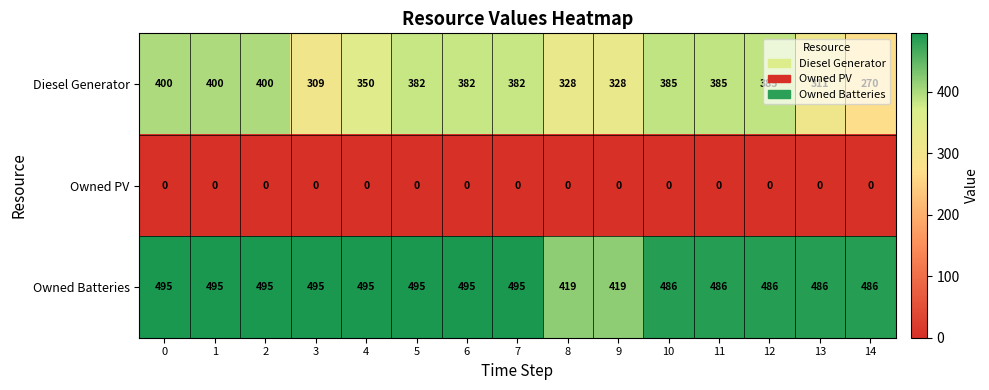

Which series has the widest spread of values?

Diesel Generator